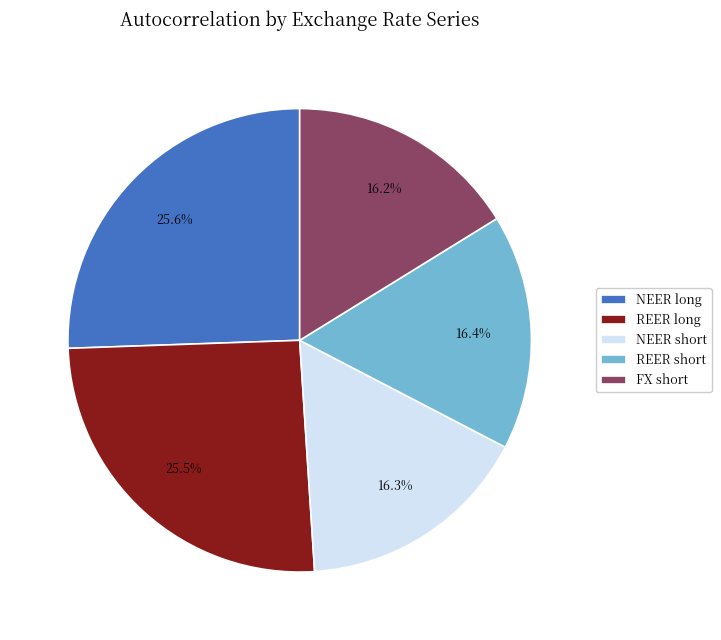

To the nearest percent, what percentage of the pie is FX short?

16%